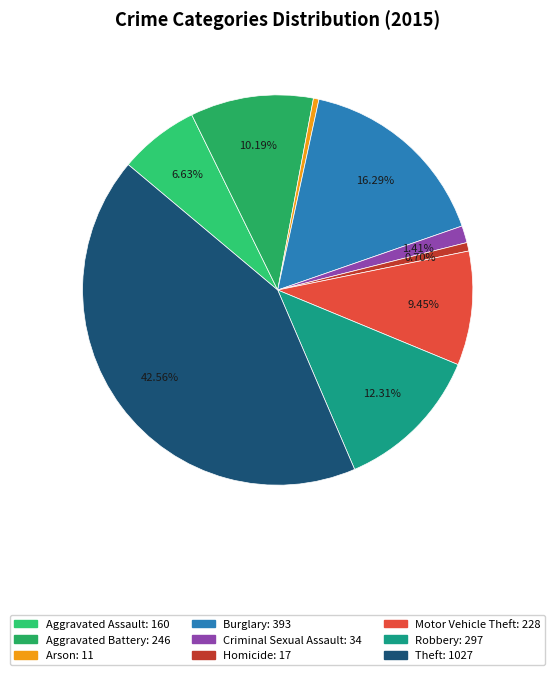

What is the ratio of the value at Theft to the value at Robbery?

3.5